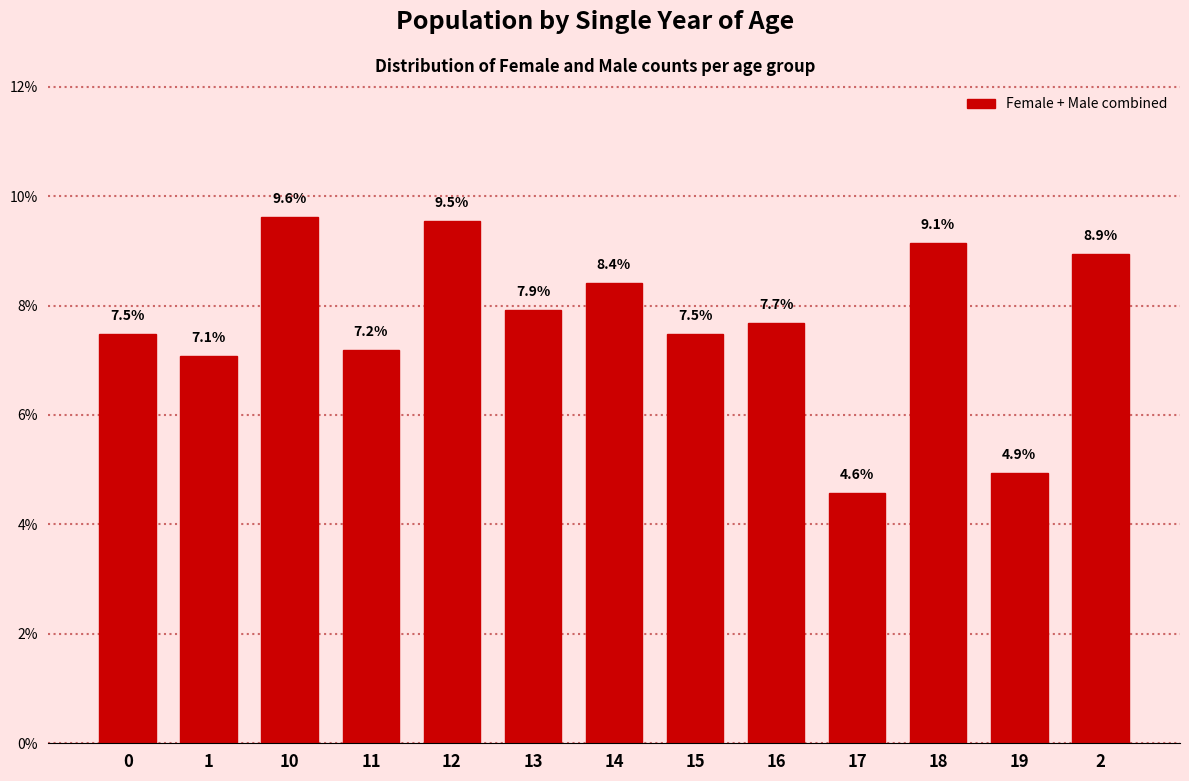

Reading left to right, extract all data points from this chart.

0=7.5	1=7.1	10=9.6	11=7.2	12=9.5	13=7.9	14=8.4	15=7.5	16=7.7	17=4.6	18=9.1	19=4.9	2=8.9